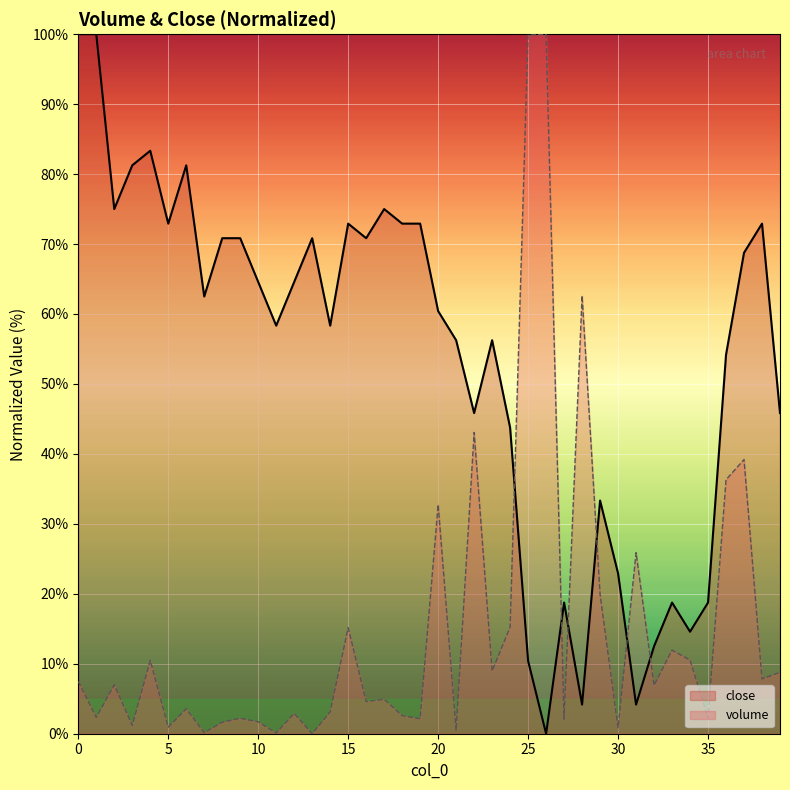

How many data points does each series have?

40